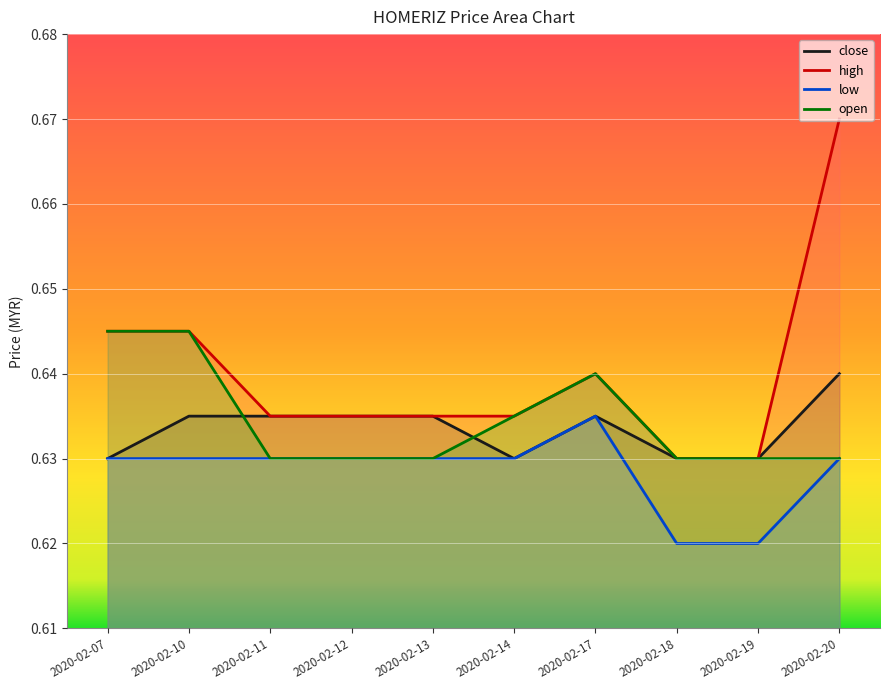

True or false: open and high cross at least once.

False